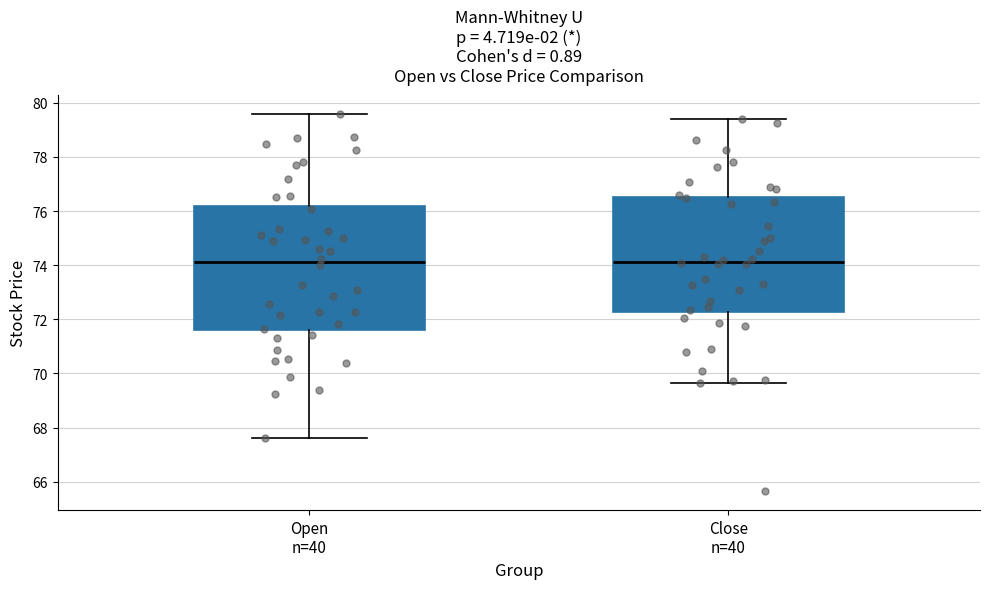

Reading left to right, read every box against the y-axis: the position of its median line, the range the box covers, and the ends of its whiskers. The values are not printed on the chart, so give them approximately, as read against the axis.

Open n=40: median 74.2, box 71.6 to 76.2, whiskers 67.6 to 79.6
Close n=40: median 74.2, box 72.2 to 76.6, whiskers 69.6 to 79.4